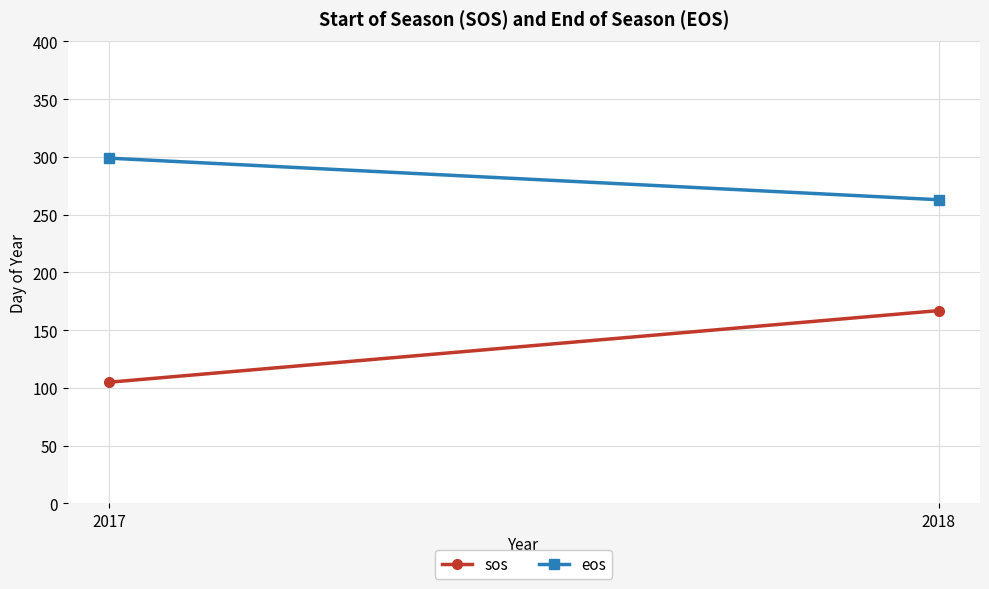

How many distinct data groups are displayed?

2